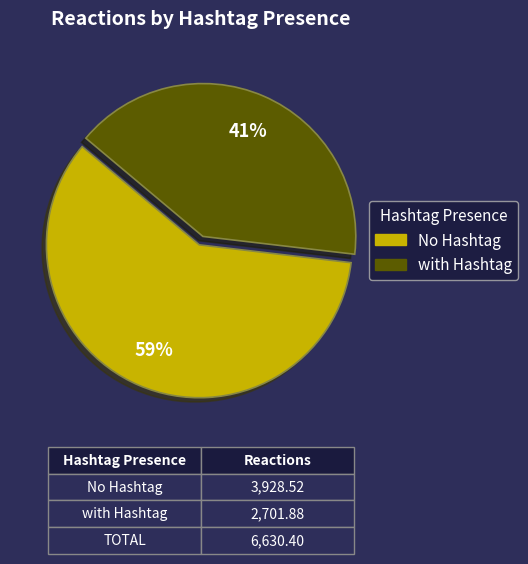

Do with Hashtag and No Hashtag together represent more than half of the pie?

Yes